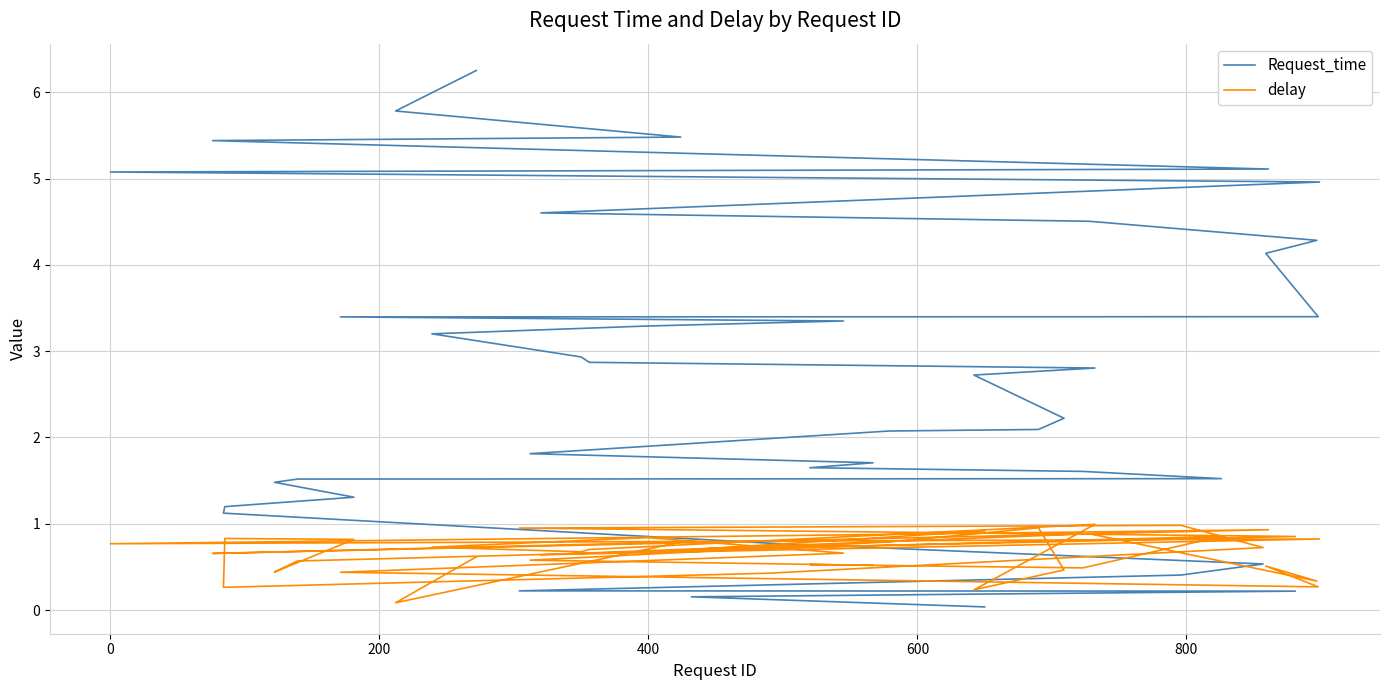

True or false: delay has a value of 0.3 at 39.

False